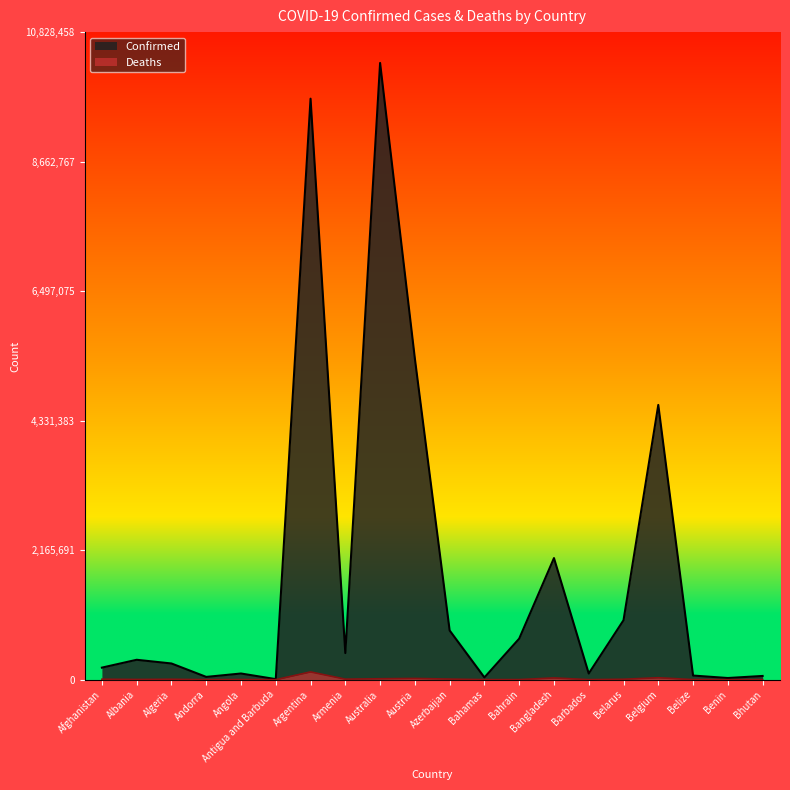

Where is the first local maximum for Confirmed?

Albania